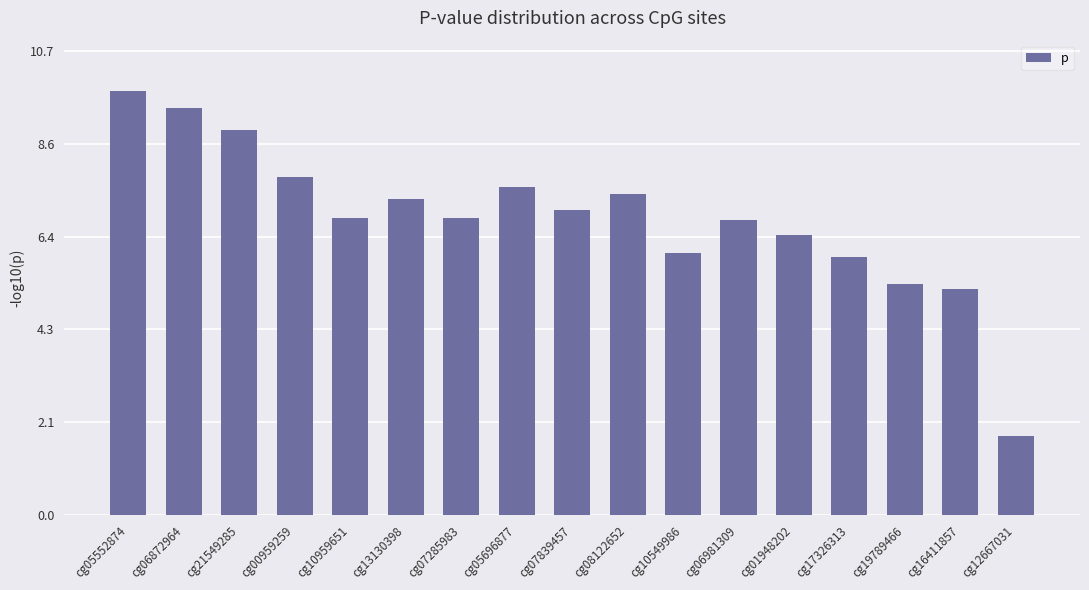

Which label corresponds to the smallest value in the chart?

cg12667031